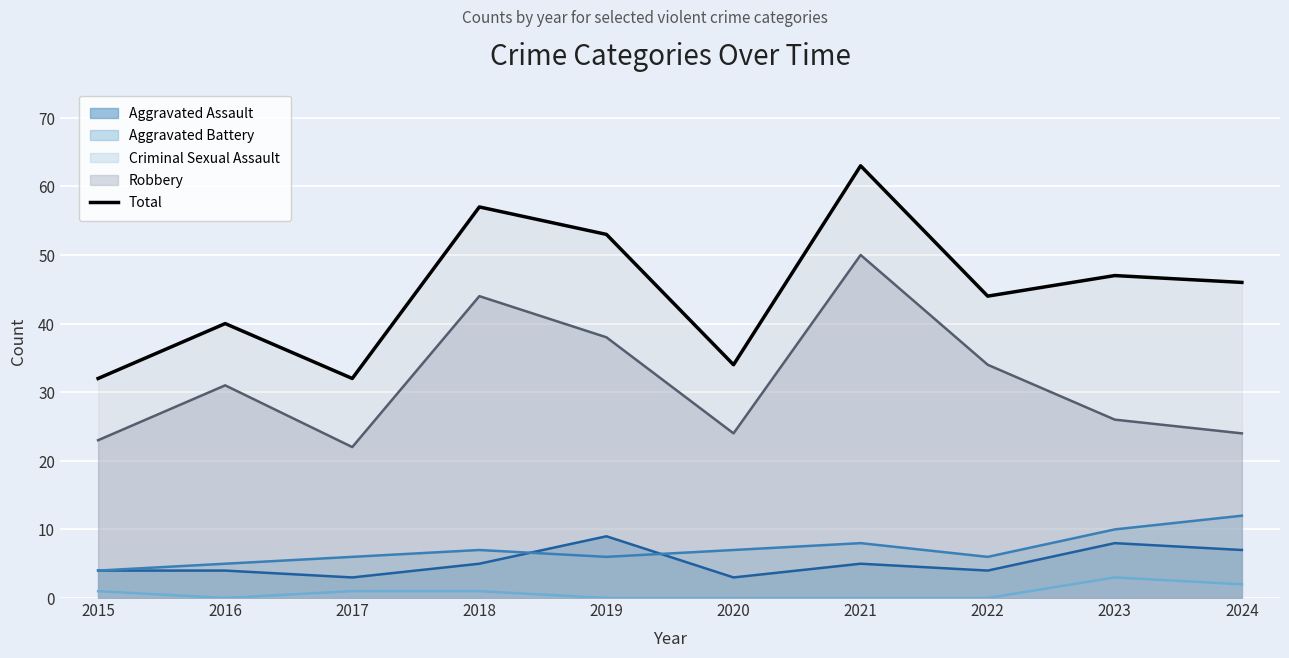

List the labels in order of value, smallest first.

2015, 2017, 2020, 2016, 2022, 2024, 2023, 2019, 2018, 2021